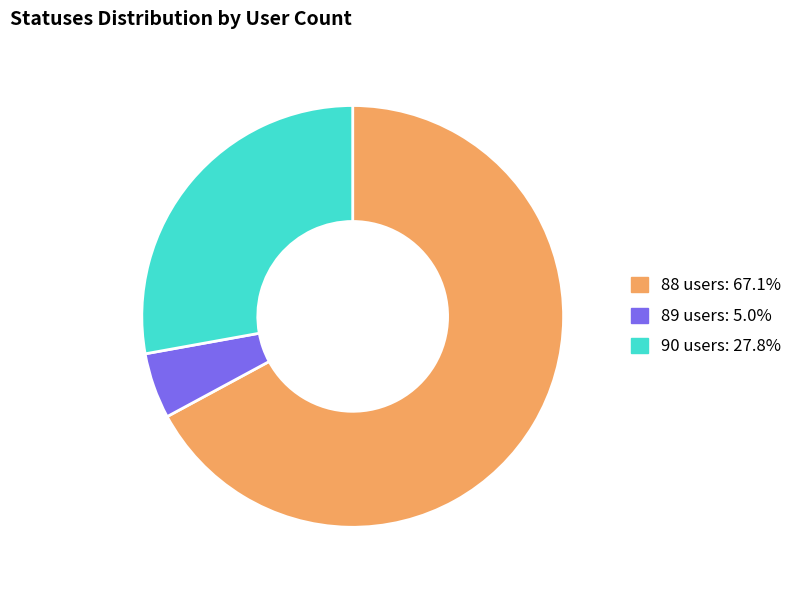

Is there a majority slice in this chart?

Yes